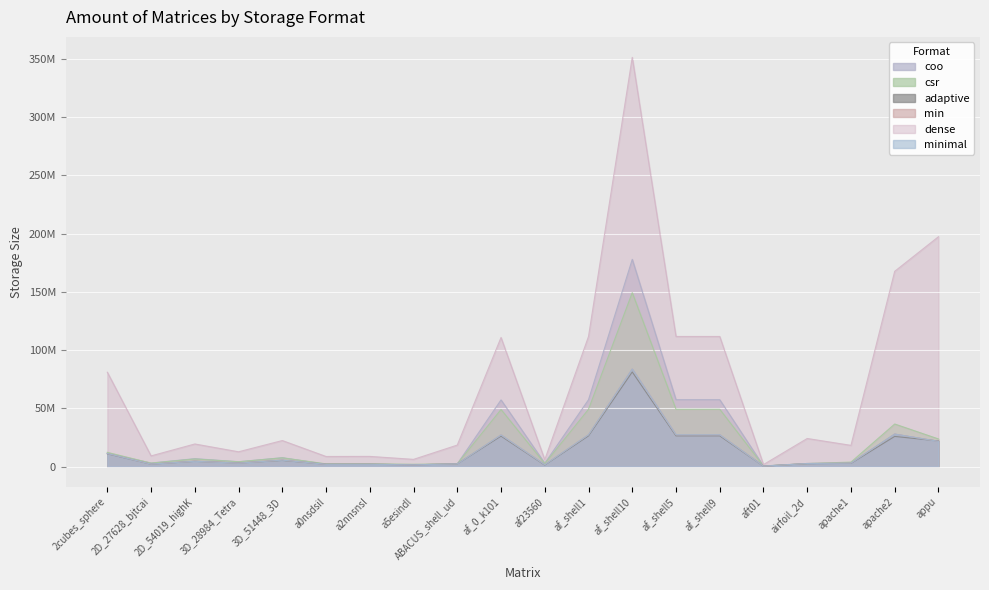

What is the label of the 19th point from the right?

2D_27628_bjtcai